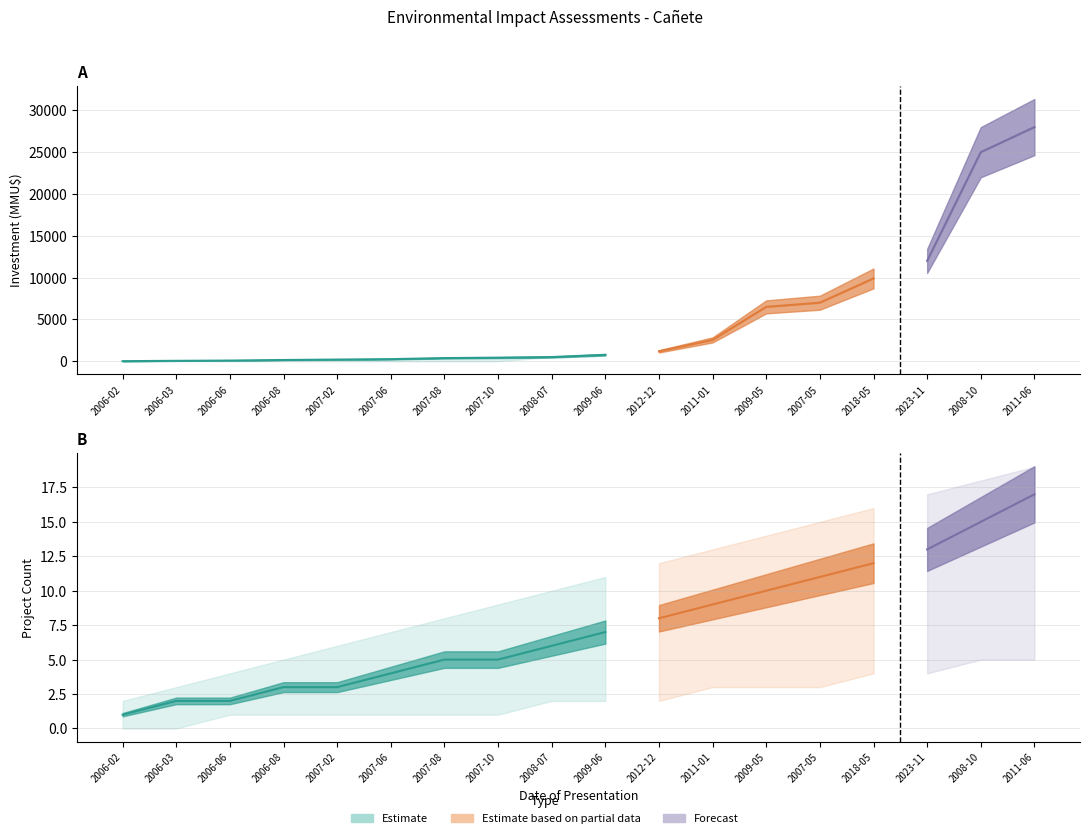

How many data points does each series have?

18